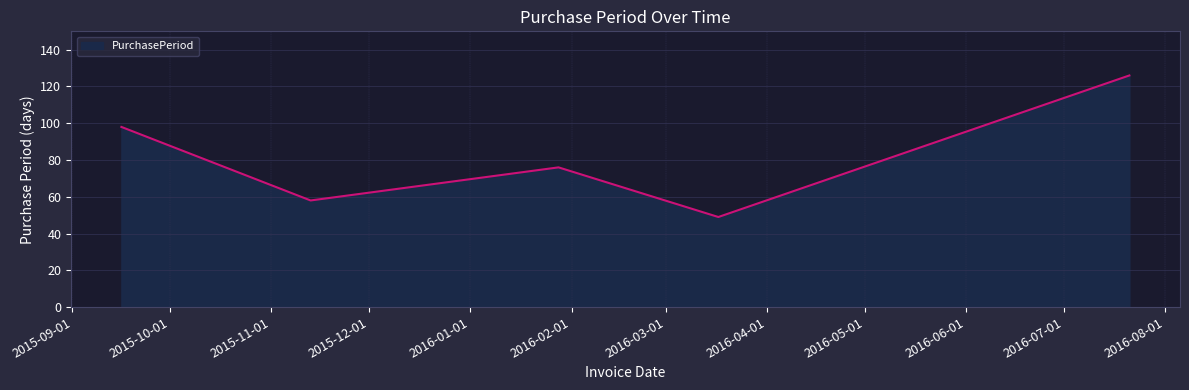

What is the average value?

81